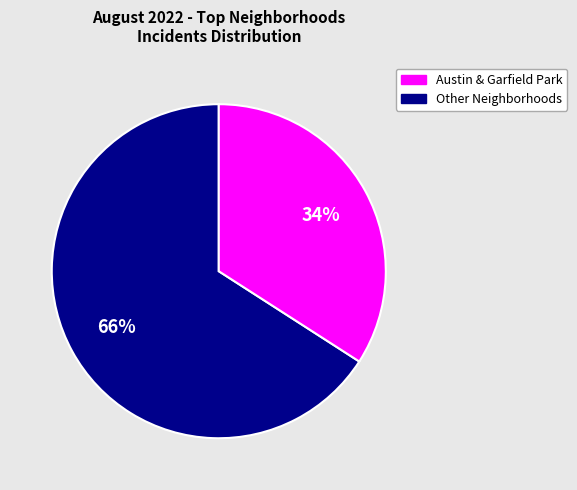

How many segments does this pie chart have?

2